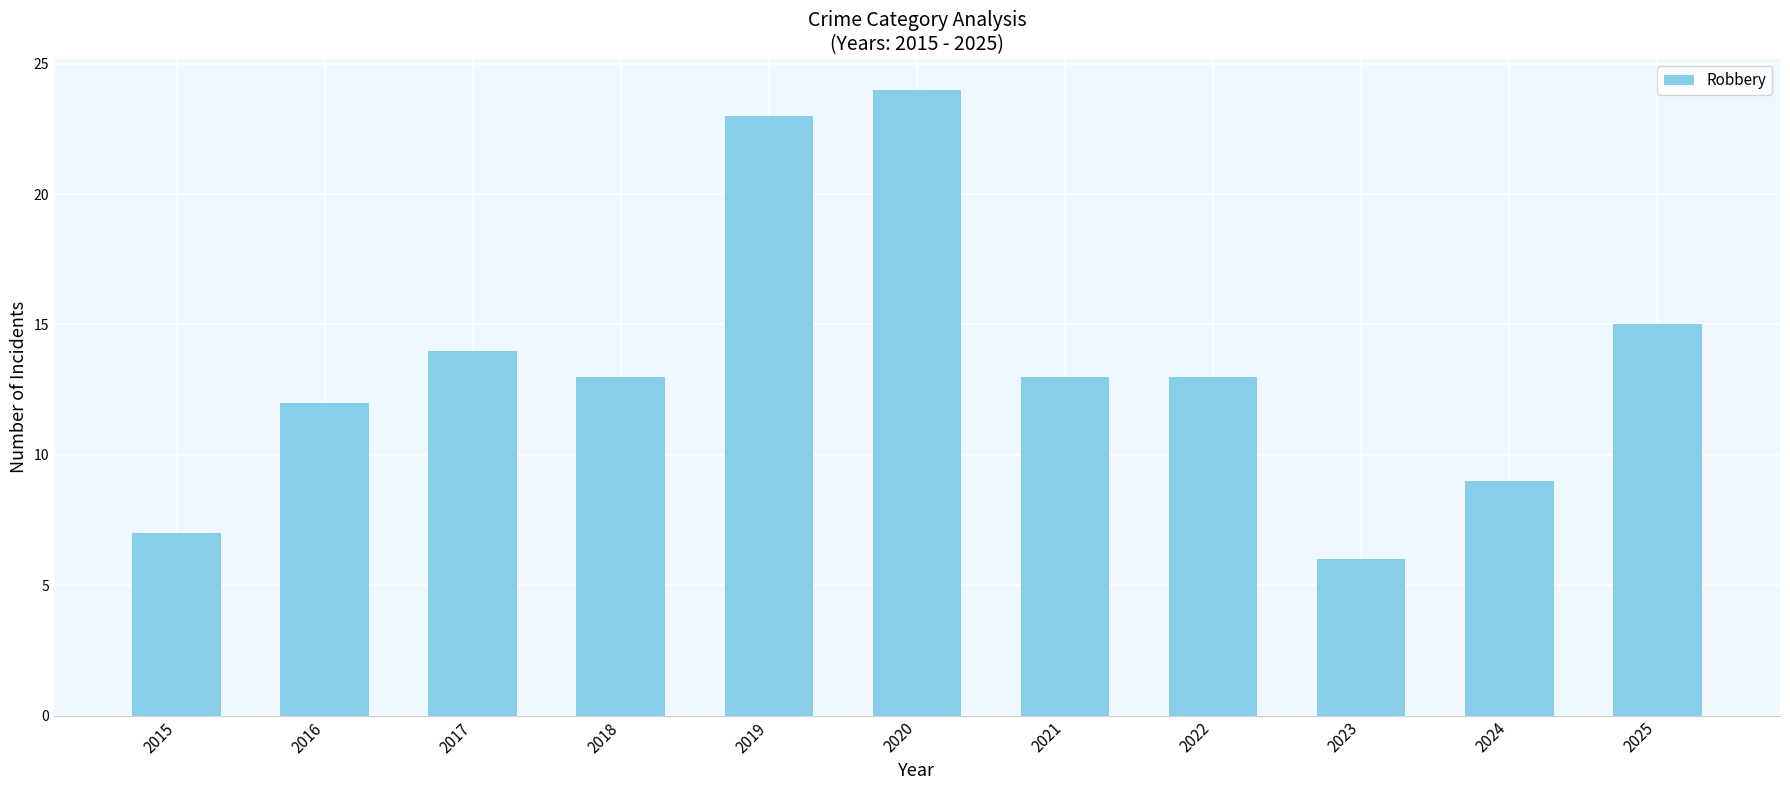

Reading left to right, list all the values displayed in this chart.

2015=7	2016=12	2017=14	2018=13	2019=23	2020=24	2021=13	2022=13	2023=6	2024=9	2025=15